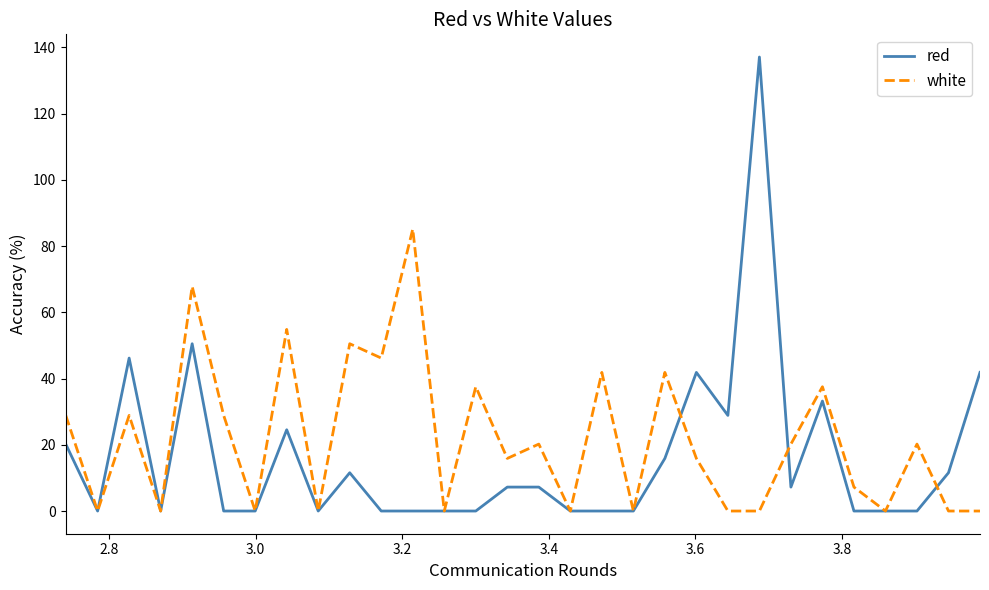

What is the greatest value displayed?

137.1